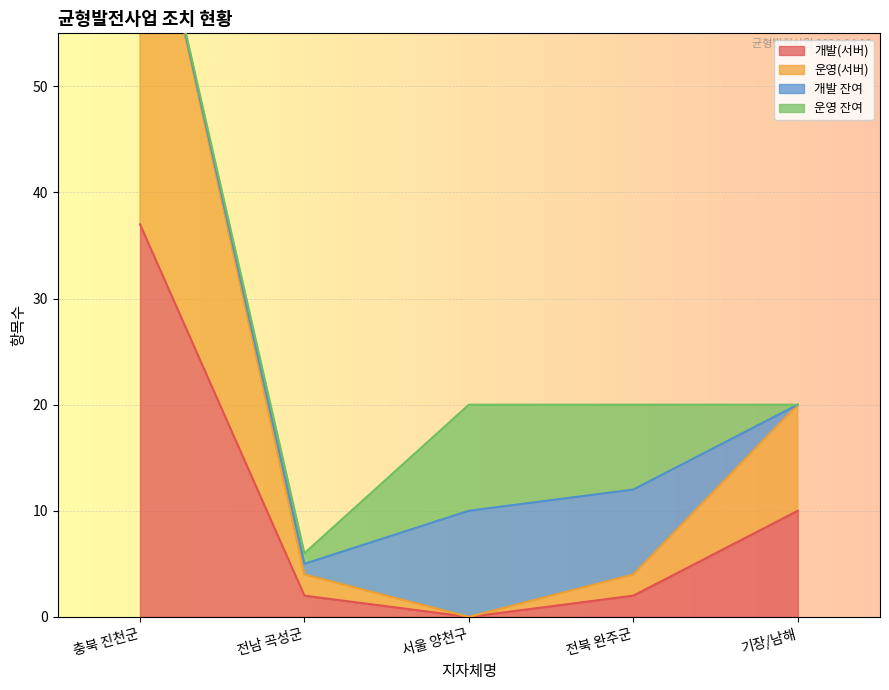

What is the maximum value for 개발(서버)?

37